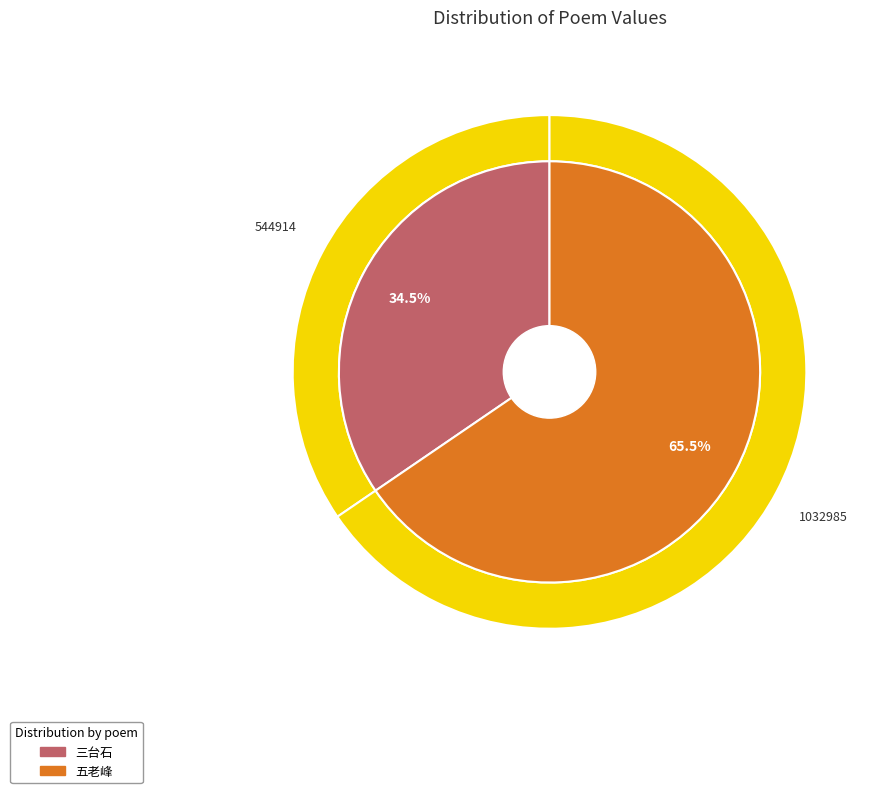

To the nearest percent, what portion does 岭右张使君辟园城中台榭池沼皆桂林胜绝处予闻窃向往焉赋得六题 其六 三台石 represent?

35%